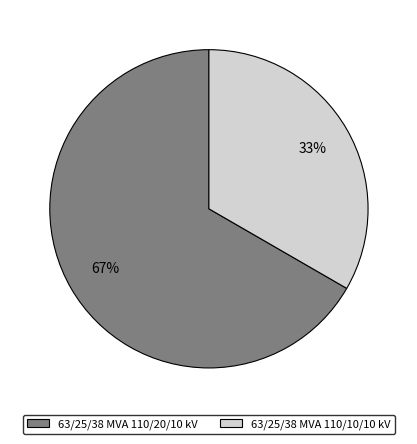

Is it true that 63/25/38 MVA 110/10/10 kV is 33% of the pie?

True